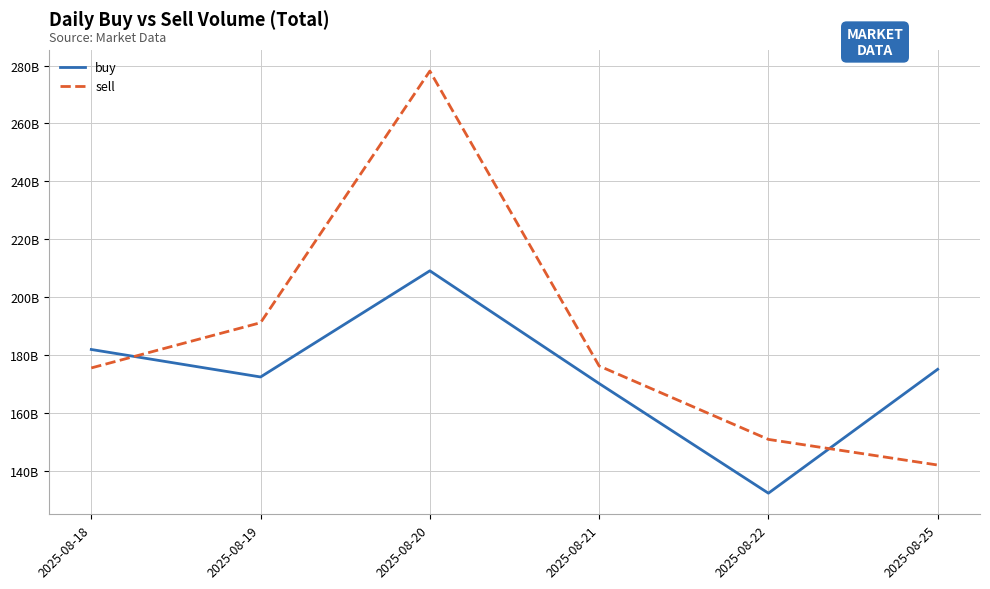

What is the maximum value shown in the chart?

278.1